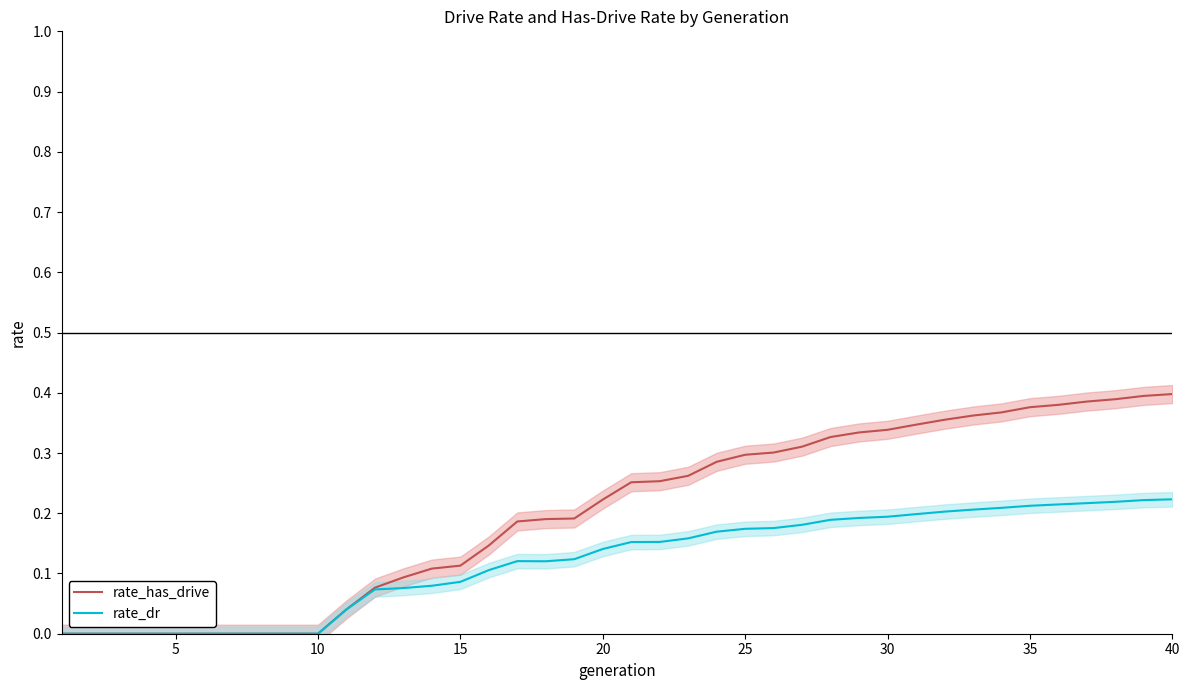

True or false: rate_dr and rate_has_drive cross at least once.

False